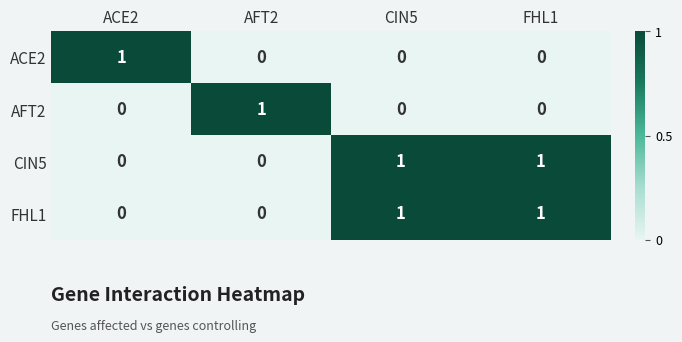

At how many categories does at least one series exceed 0?

4